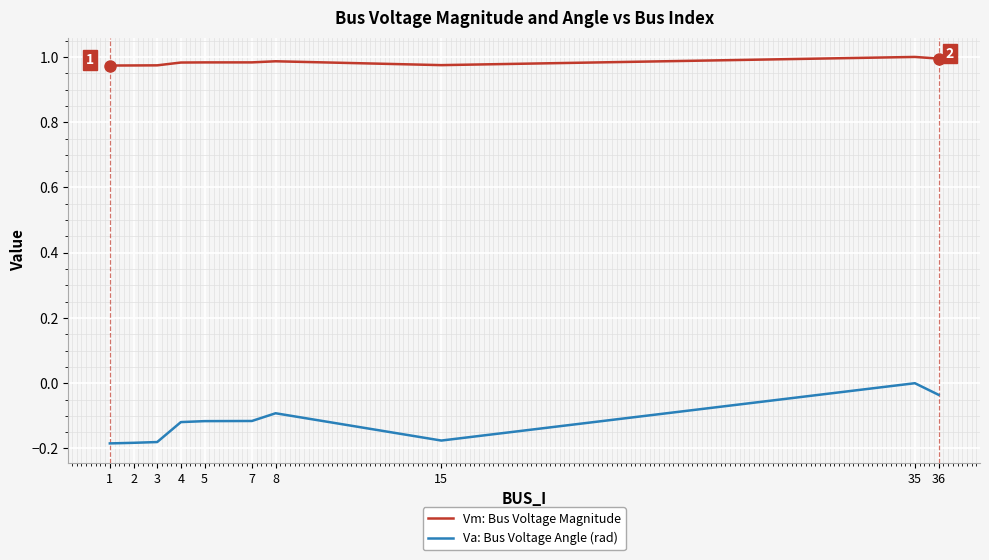

Between 4 and 35, which series saw the biggest shift?

Va: Bus Voltage Angle (rad)